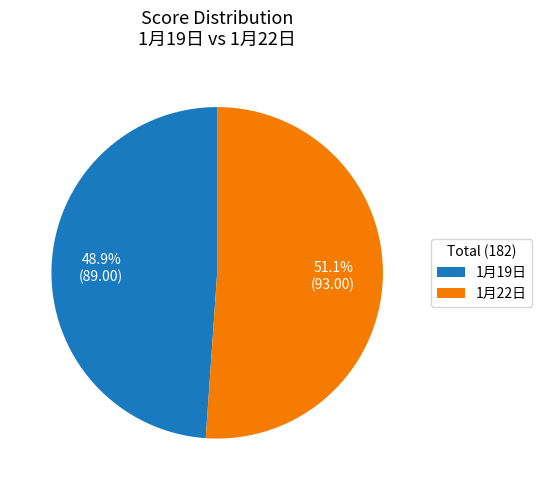

Count the number of slices in the pie.

2